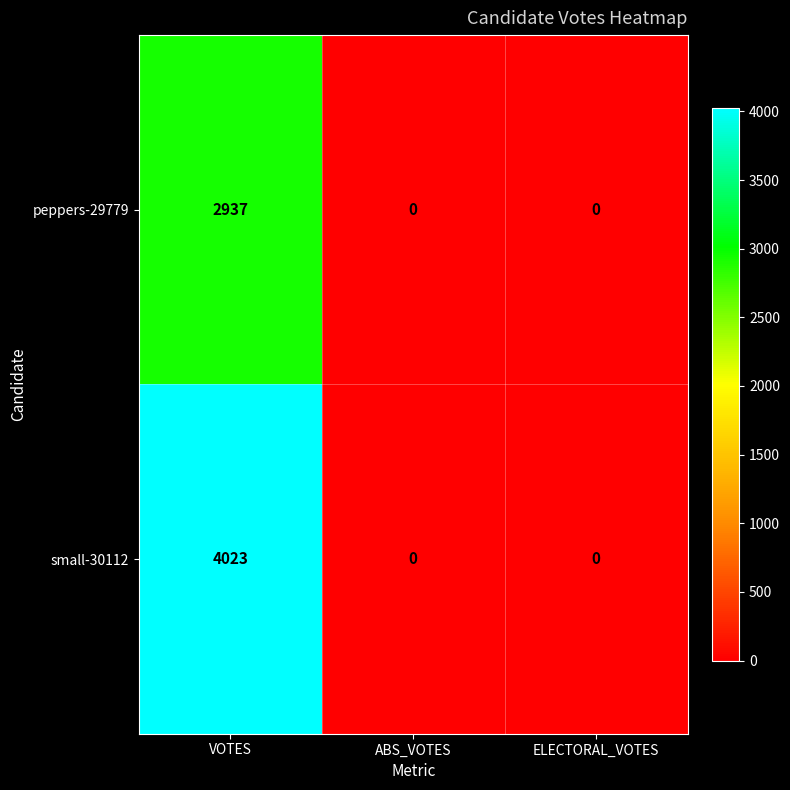

Which series has the widest spread of values?

small-30112